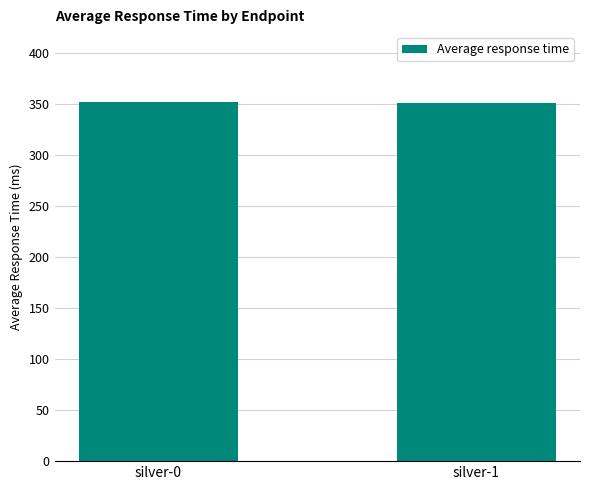

What is the greatest value displayed?

352